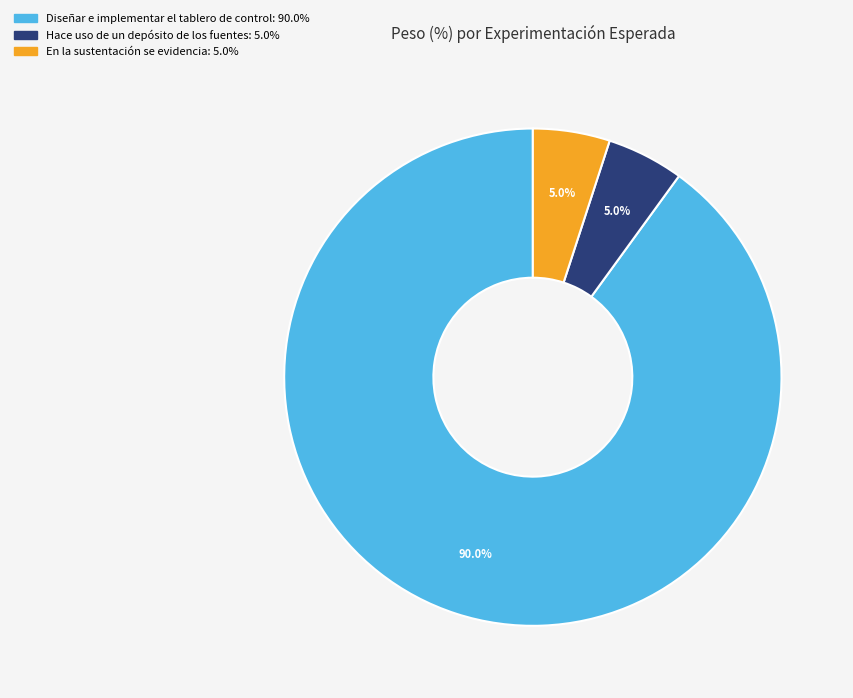

Does any single category account for the majority?

Yes